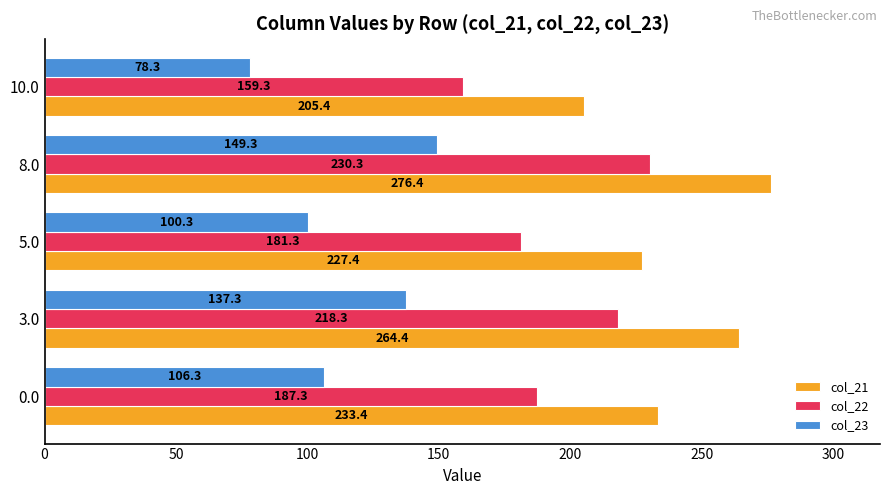

What is the difference between the highest and lowest values at 5.0?

127.1